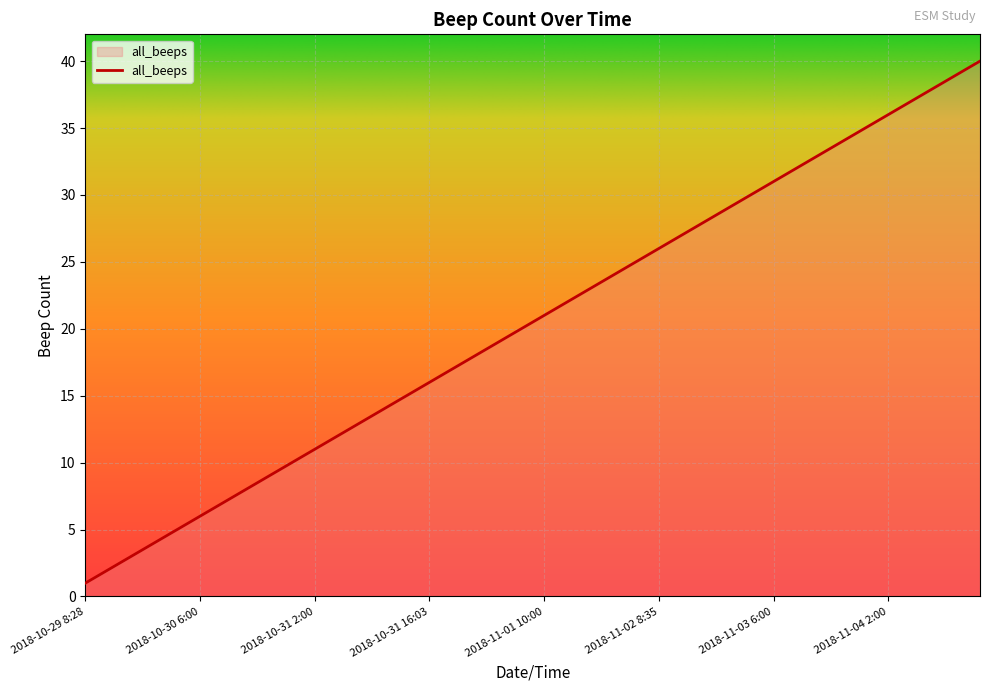

What is the maximum value shown in the chart?

40